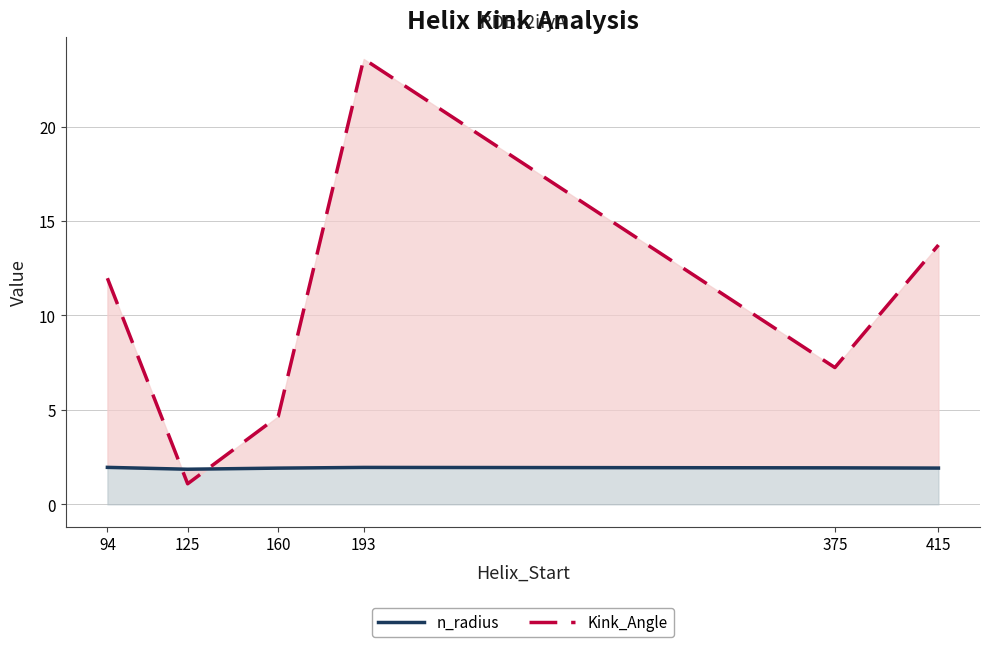

What is the difference between the highest and lowest values at 193?

21.6